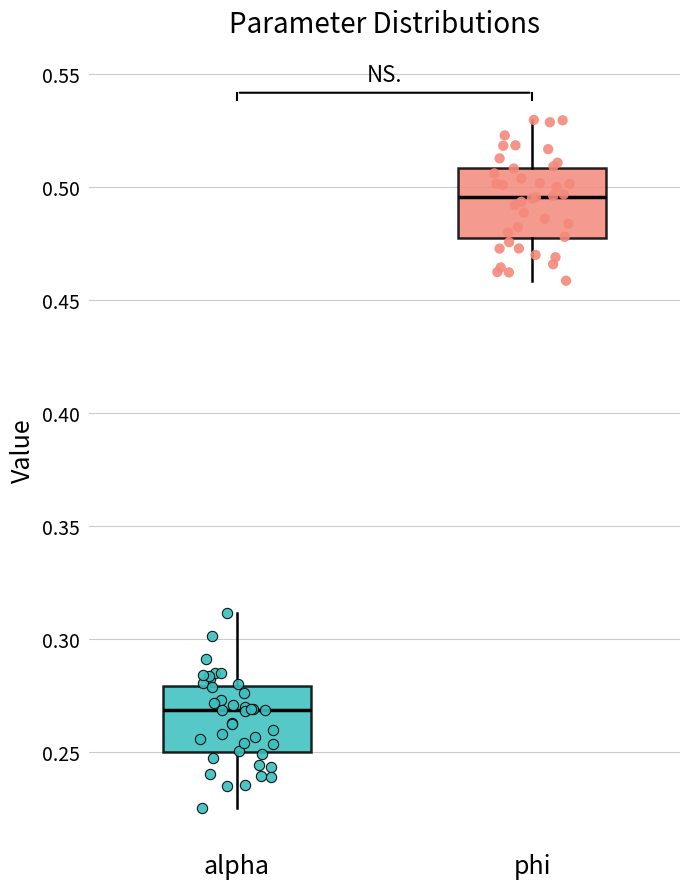

Which box has the lowest median line?

alpha